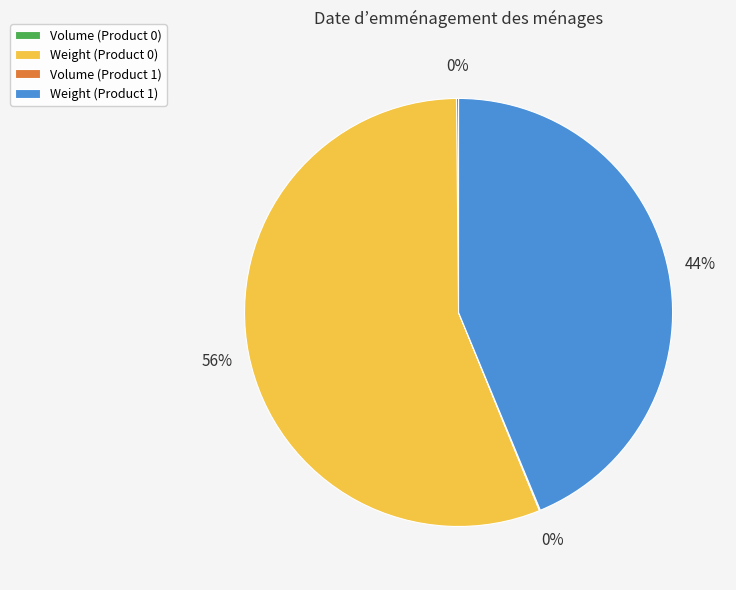

Is there a majority slice in this chart?

Yes